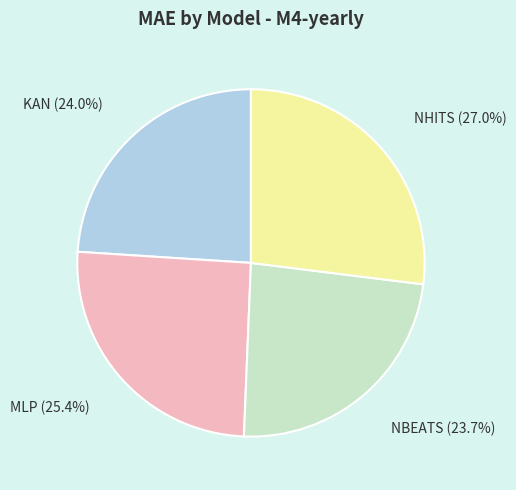

How much of the chart is everything except MLP?

74.6%